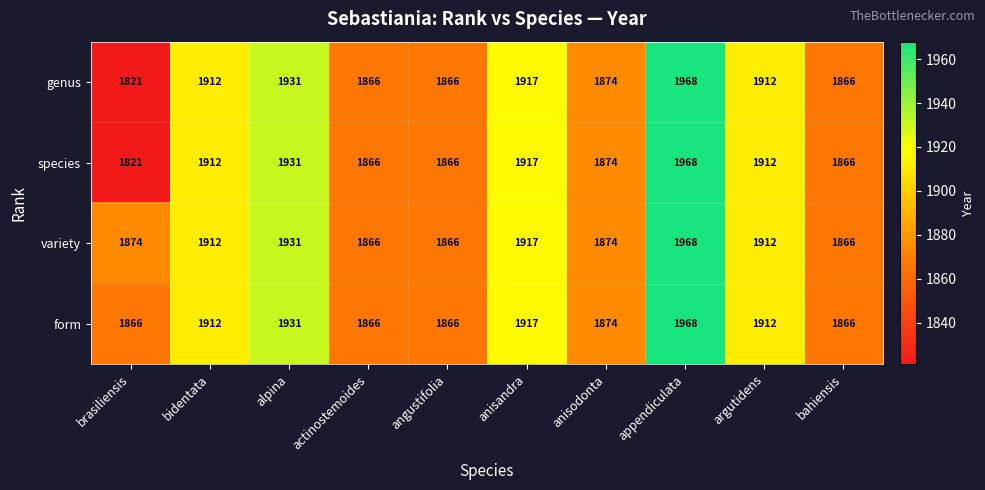

True or false: form has a value of 1912 at bidentata.

True